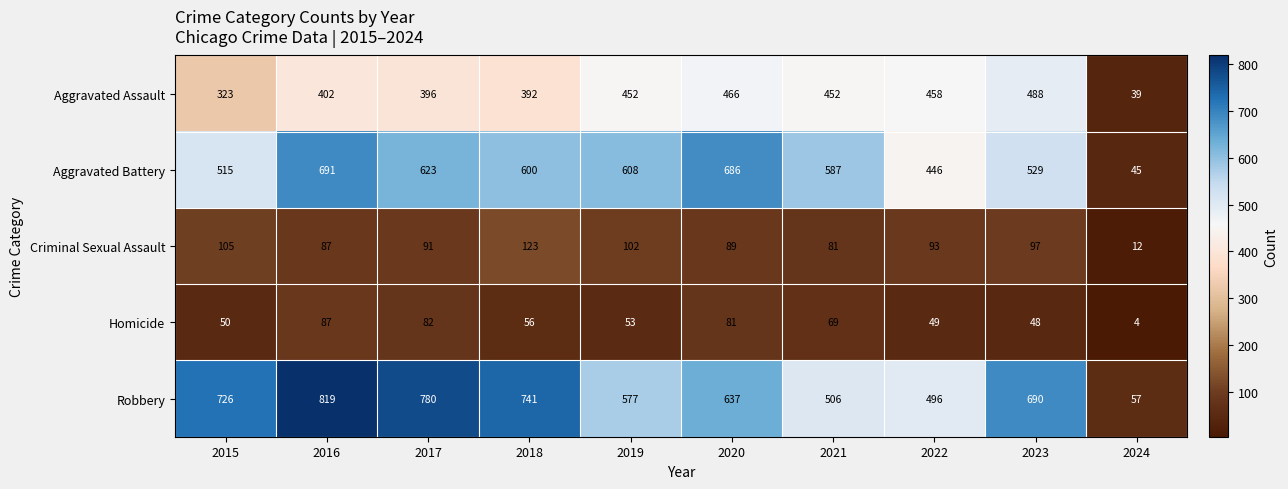

What value does the Aggravated Assault series have at 2024, to the nearest 5?

40